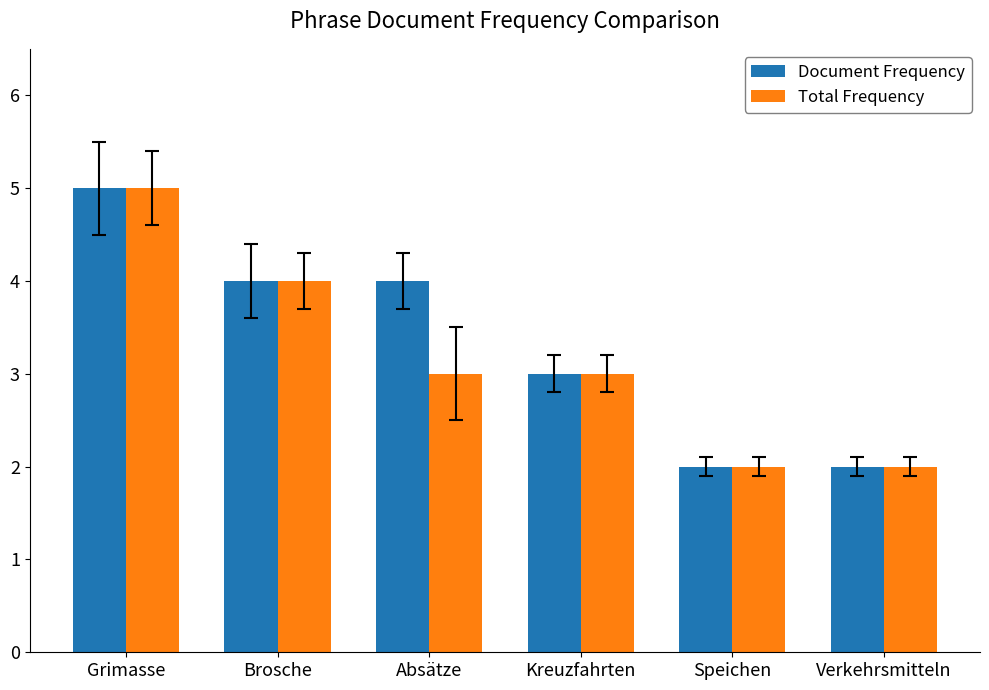

At which label does Total Frequency first exceed 3?

Grimasse